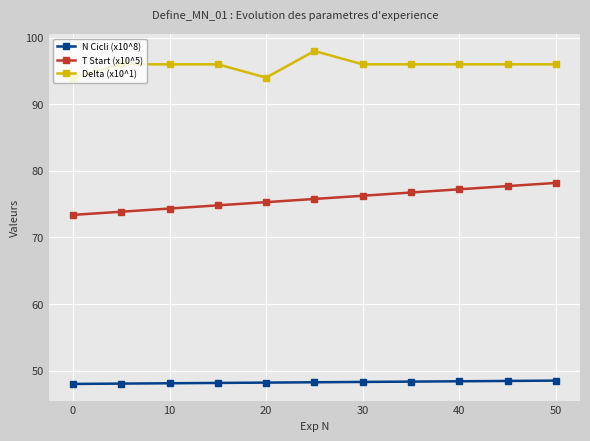

What is the smallest value displayed?

48.0